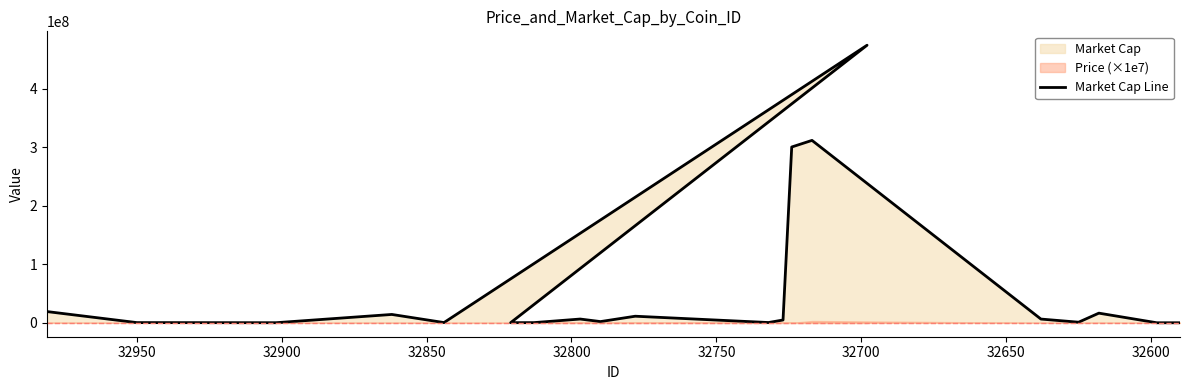

What is the sum of all values?

1170992093.1